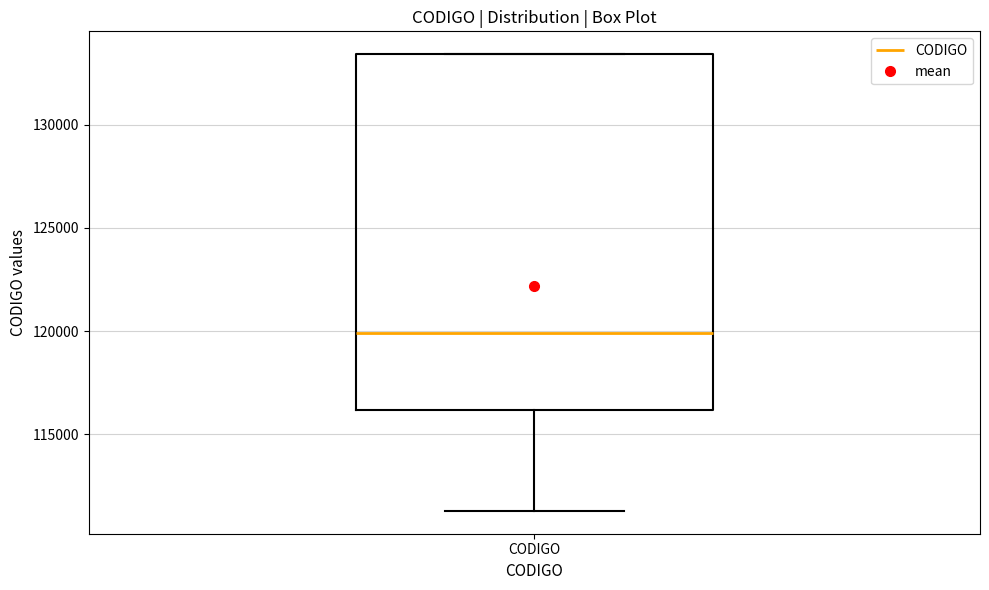

Read this box plot against the y-axis: the position of the median line, the range covered by the box, and the ends of both whiskers. The values are not printed on the chart, so give them approximately, as read against the axis.

median 120000, box 116000 to 133500, whiskers 111500 to 133500